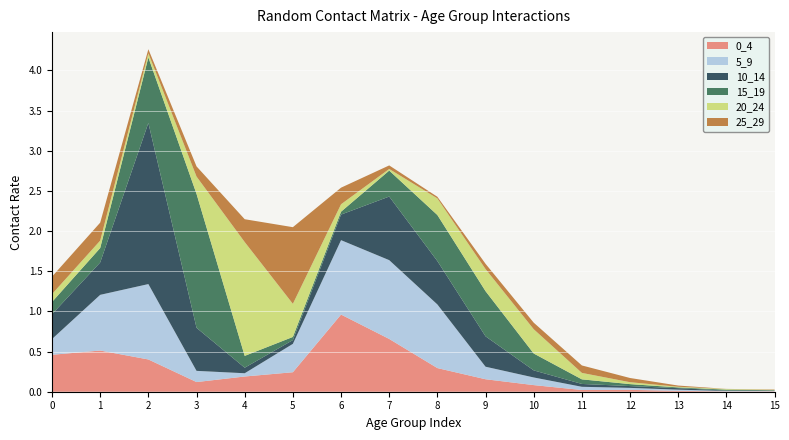

Reading right to left, extract all data points from this chart.

0_4: 15=0.0	14=0.0	13=0.0	12=0.0	11=0.0	10=0.1	9=0.2	8=0.3	7=0.7	6=1.0	5=0.2	4=0.2	3=0.1	2=0.4	1=0.5	0=0.5
5_9: 15=0.0	14=0.0	13=0.0	12=0.0	11=0.0	10=0.1	9=0.2	8=0.8	7=1.0	6=0.9	5=0.4	4=0.0	3=0.1	2=0.9	1=0.7	0=0.2
10_14: 15=0.0	14=0.0	13=0.0	12=0.0	11=0.0	10=0.1	9=0.4	8=0.5	7=0.8	6=0.3	5=0.0	4=0.1	3=0.5	2=2.0	1=0.4	0=0.3
15_19: 15=0.0	14=0.0	13=0.0	12=0.0	11=0.1	10=0.2	9=0.6	8=0.6	7=0.3	6=0.0	5=0.0	4=0.1	3=1.7	2=0.8	1=0.2	0=0.2
20_24: 15=0.0	14=0.0	13=0.0	12=0.0	11=0.1	10=0.3	9=0.3	8=0.2	7=0.0	6=0.1	5=0.4	4=1.4	3=0.2	2=0.1	1=0.1	0=0.1
25_29: 15=0.0	14=0.0	13=0.0	12=0.1	11=0.1	10=0.1	9=0.1	8=0.0	7=0.0	6=0.2	5=1.0	4=0.3	3=0.1	2=0.1	1=0.2	0=0.2